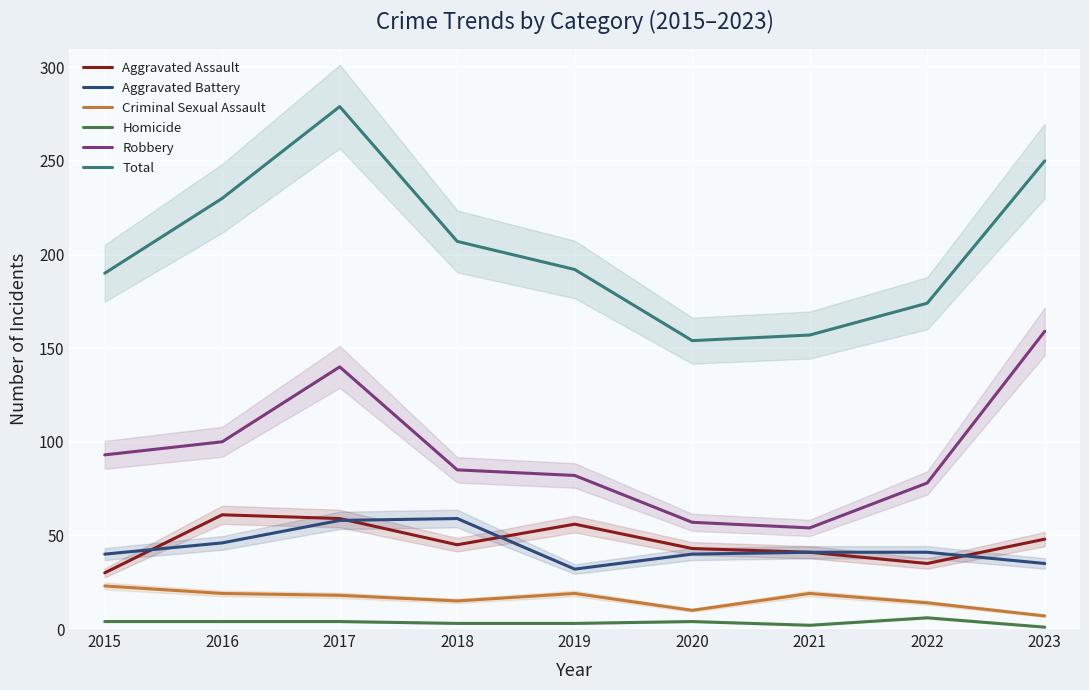

The value of Robbery at 2019 is 20. True or false?

False